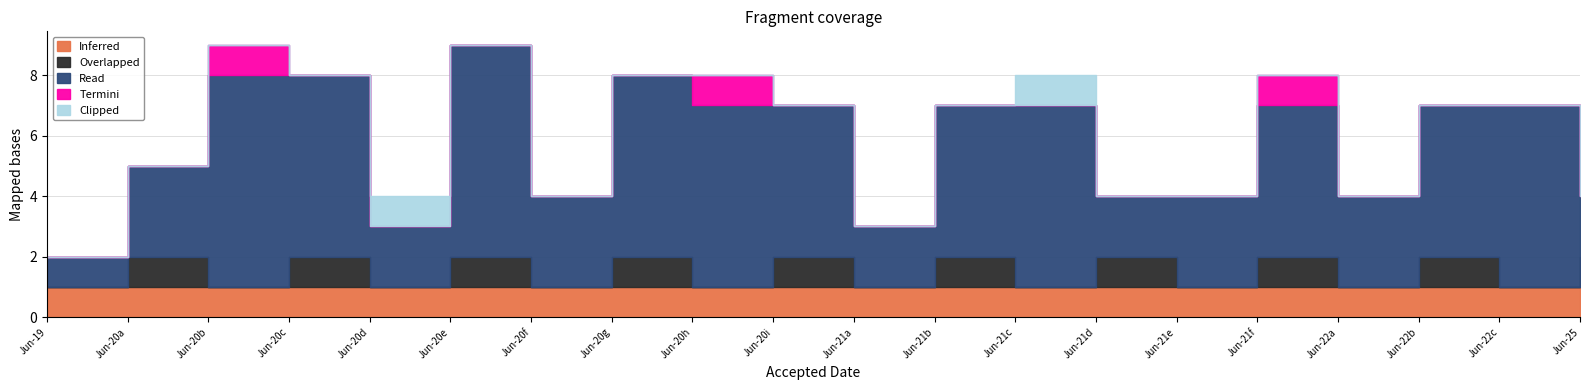

Reading left to right, what are all the values shown in this chart?

Inferred: 1	1	1	1	1	1	1	1	1	1	1	1	1	1	1	1	1	1	1	1
Overlapped: 0	1	0	1	0	1	0	1	0	1	0	1	0	1	0	1	0	1	0	1
Read: 1	3	7	6	2	7	3	6	6	5	2	5	6	2	3	5	3	5	6	2
Termini: 0	0	1	0	0	0	0	0	1	0	0	0	0	0	0	1	0	0	0	0
Clipped: 0	0	0	0	1	0	0	0	0	0	0	0	1	0	0	0	0	0	0	1